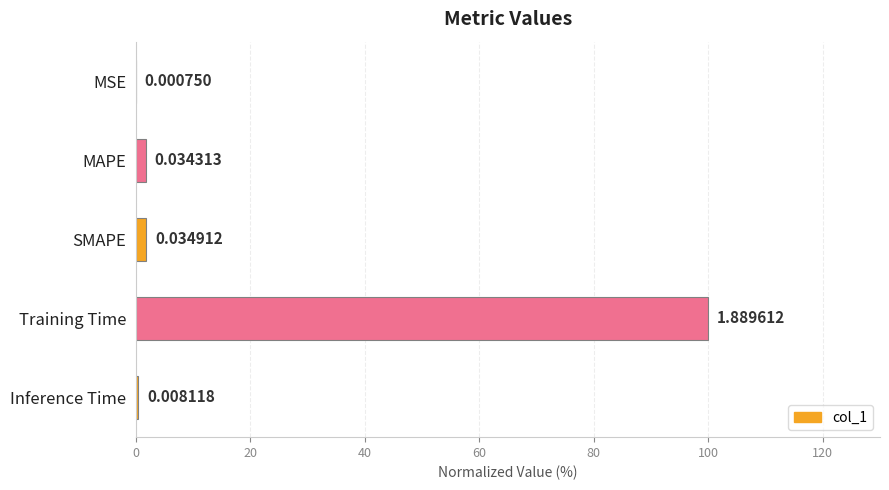

At which category does the chart reach its peak across all series?

Training Time